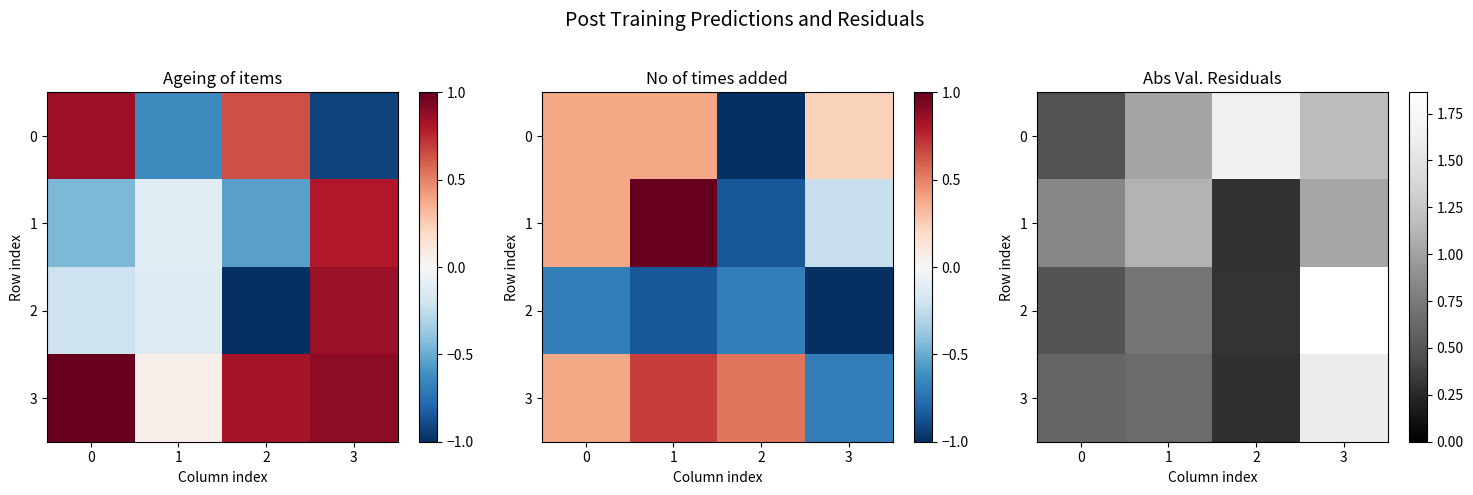

Between 2 and 3, which is larger?

2